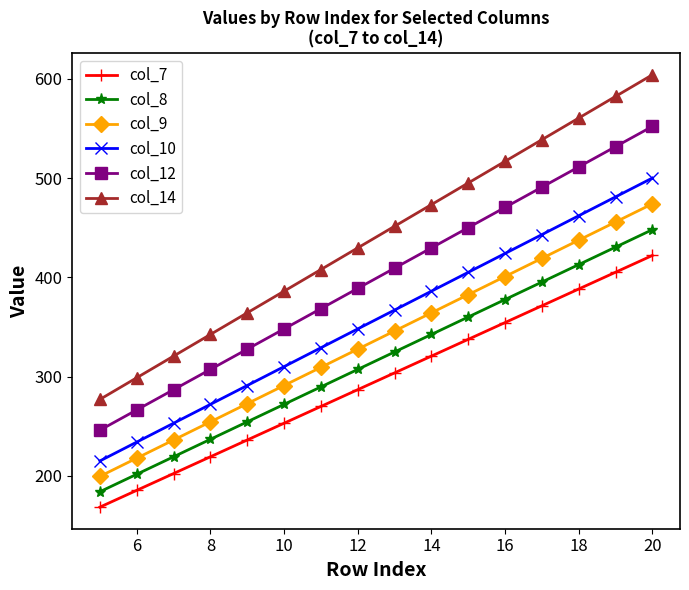

Which series has the widest spread of values?

col_14